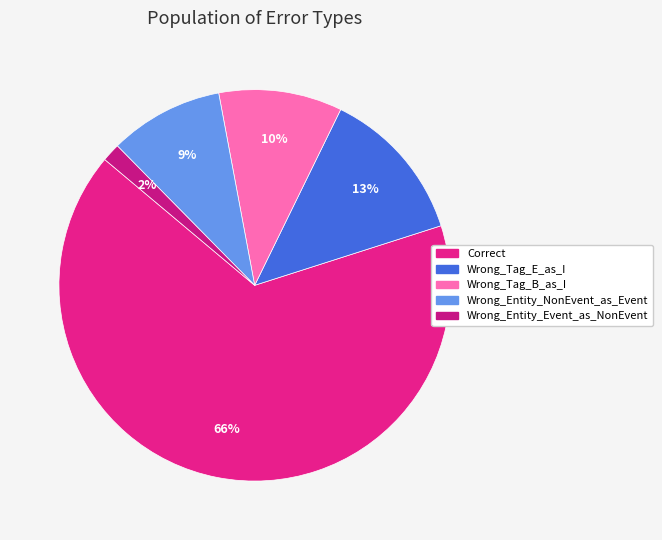

Do Wrong_Entity_Event_as_NonEvent and Correct together represent more than half of the pie?

Yes